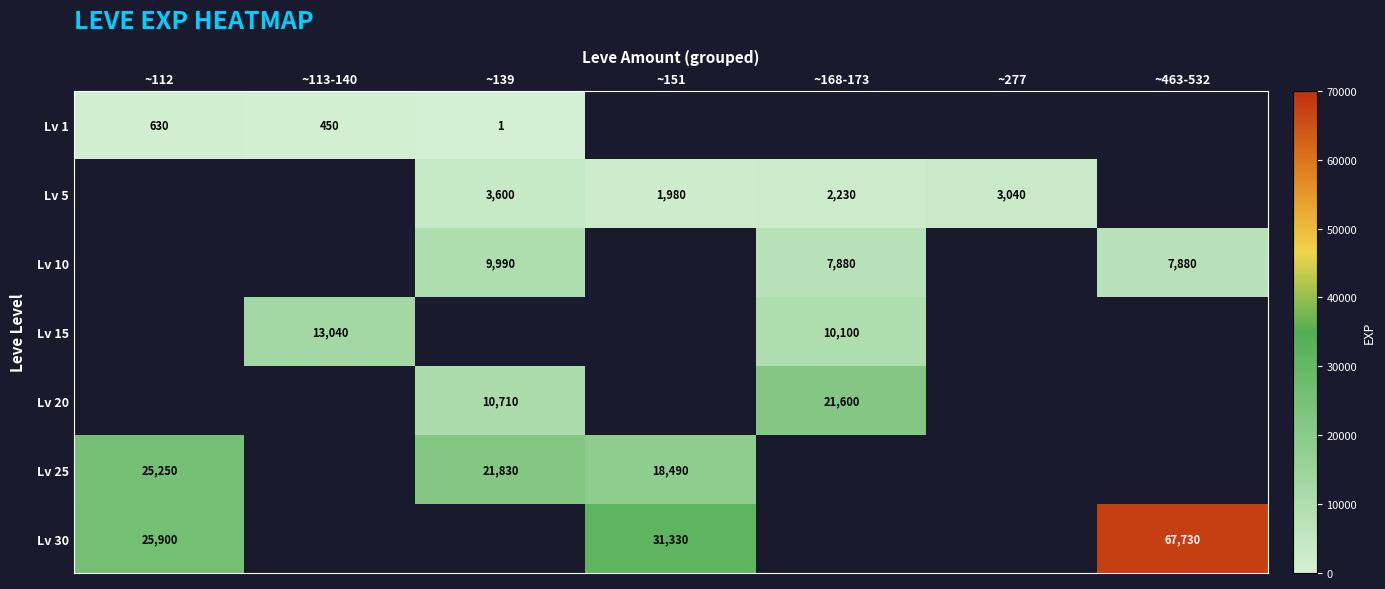

The Lv 25 series shows 12603 at ~151. True or false?

False